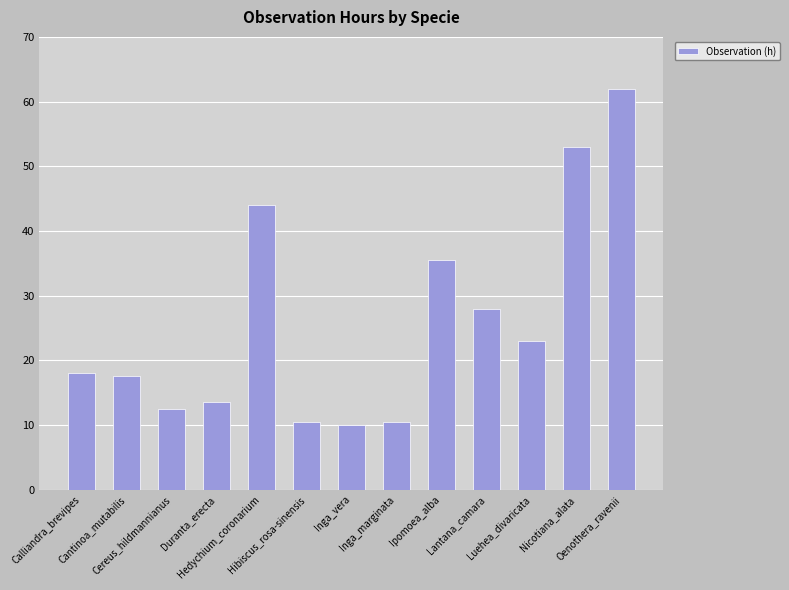

What is the sum of all values?

338.0